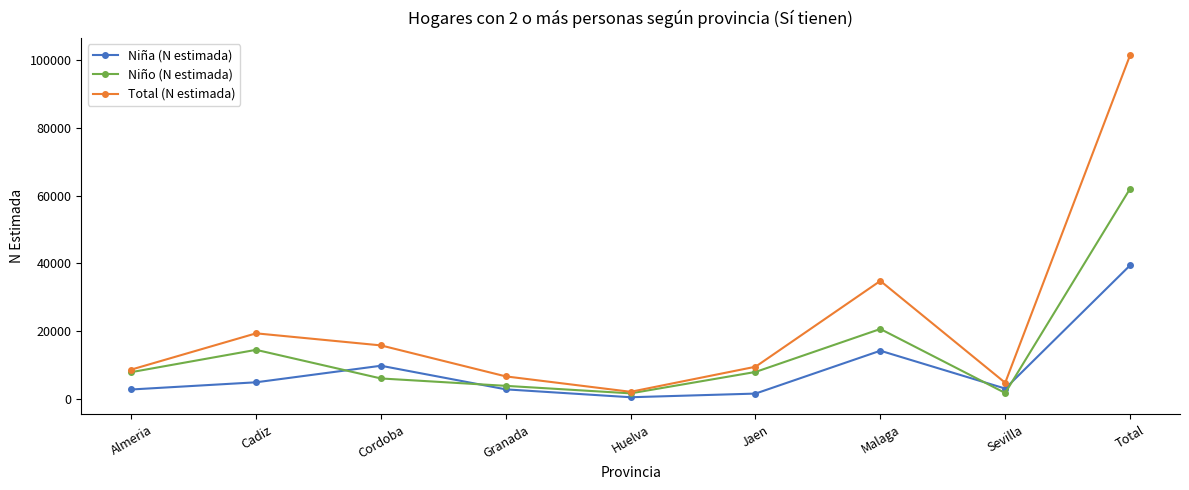

The Total (N estimada) series shows 15784 at Cordoba. True or false?

True